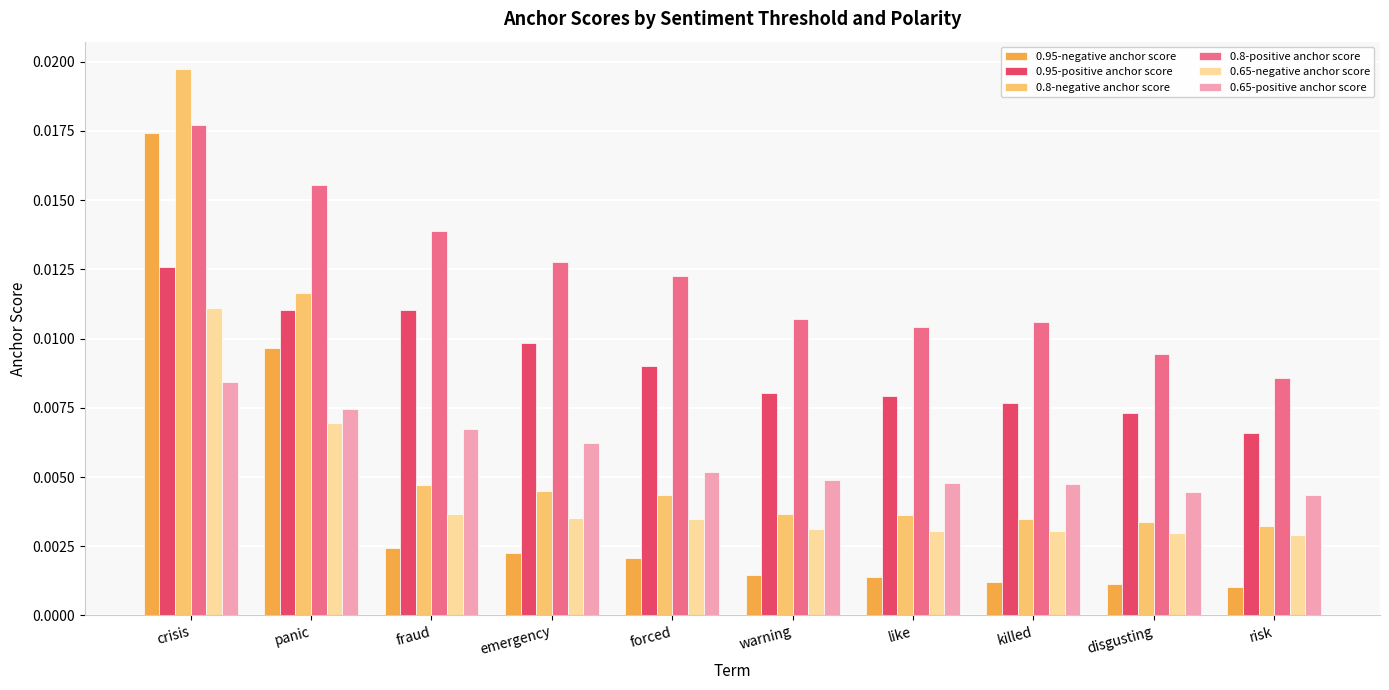

At which label does 0.95-negative anchor score reach its peak?

crisis